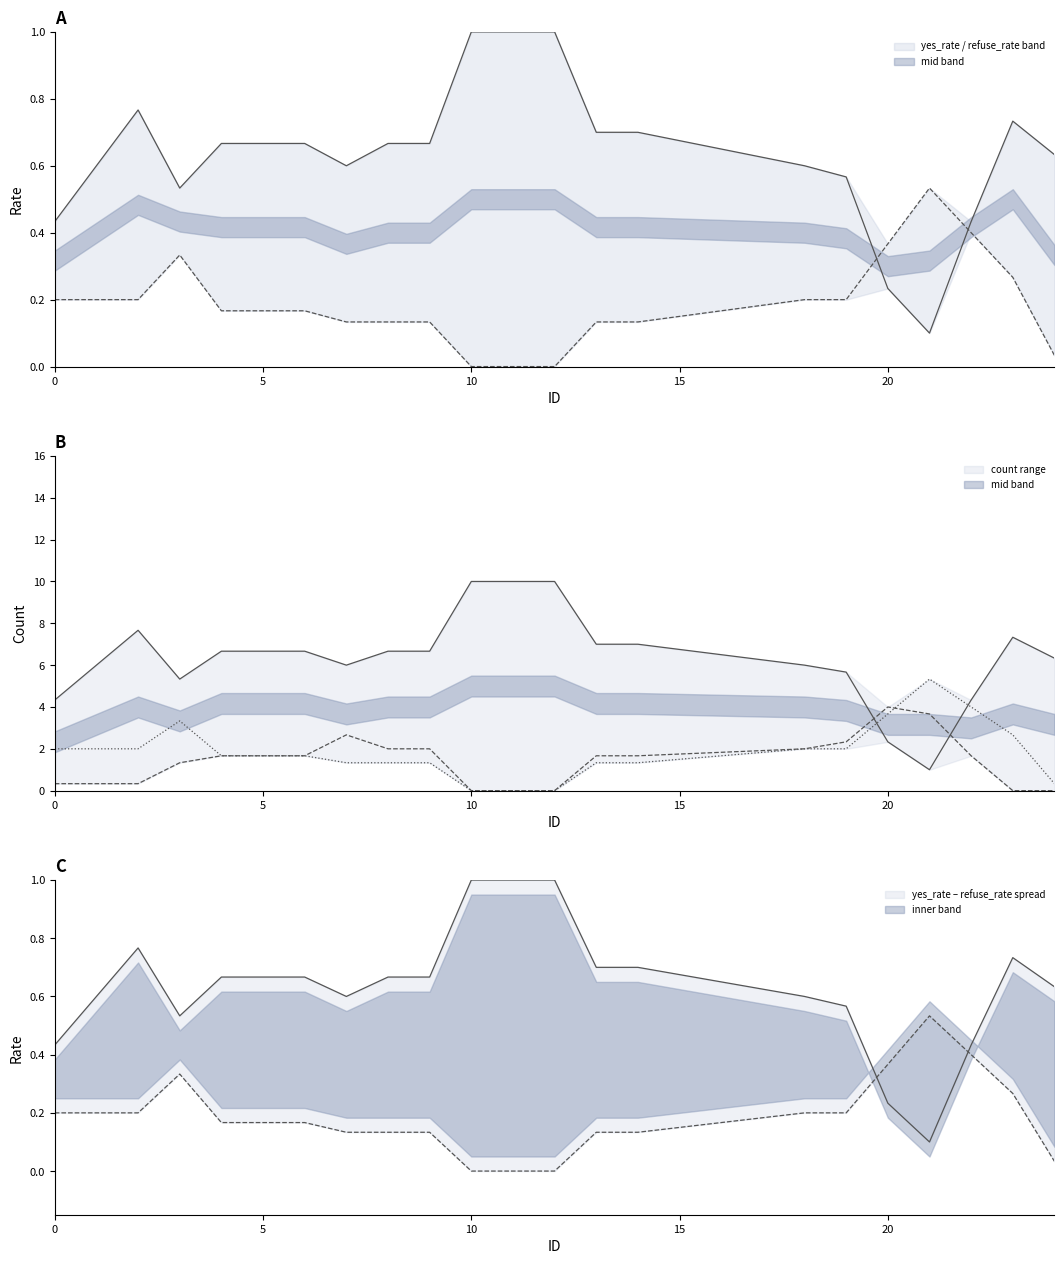

Count the yes_num values in the range 3 to 10.

15